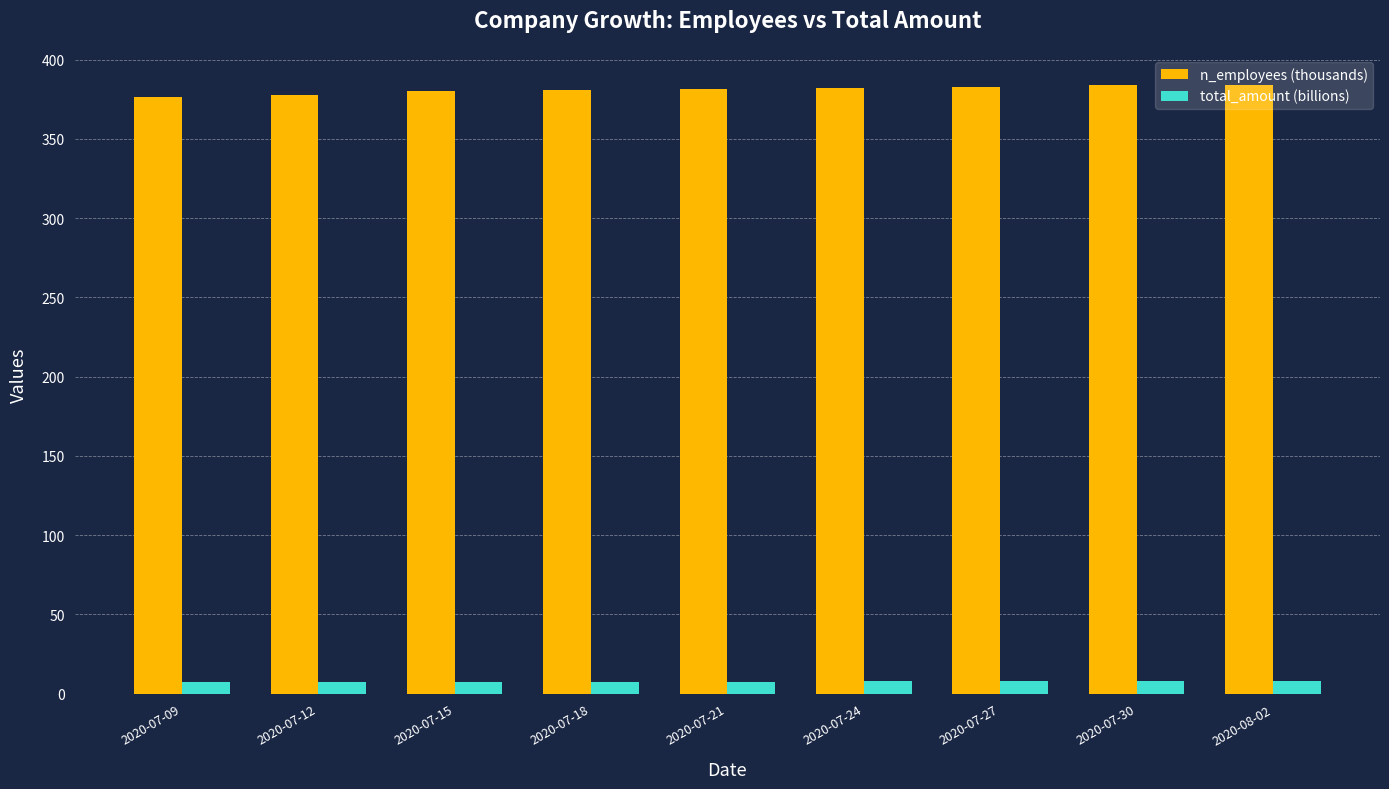

True or false: n_employees (thousands) has a value of 547.9 at 2020-07-09.

False